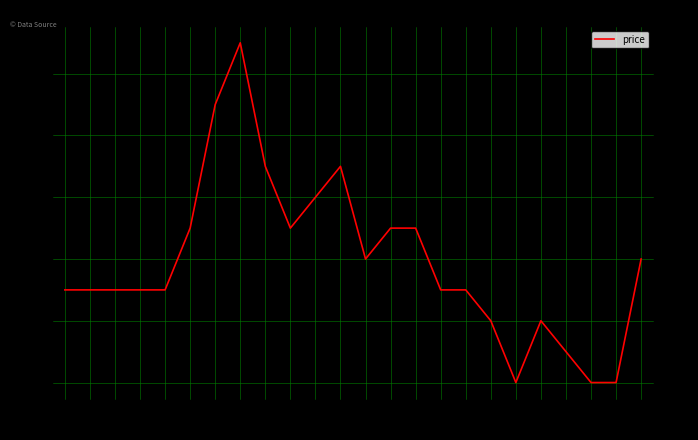

What is the label of the 2nd point from the left?

01:00